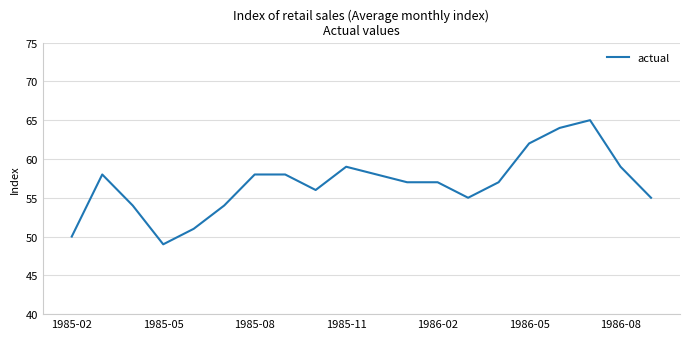

Count the number of data series in this chart.

1